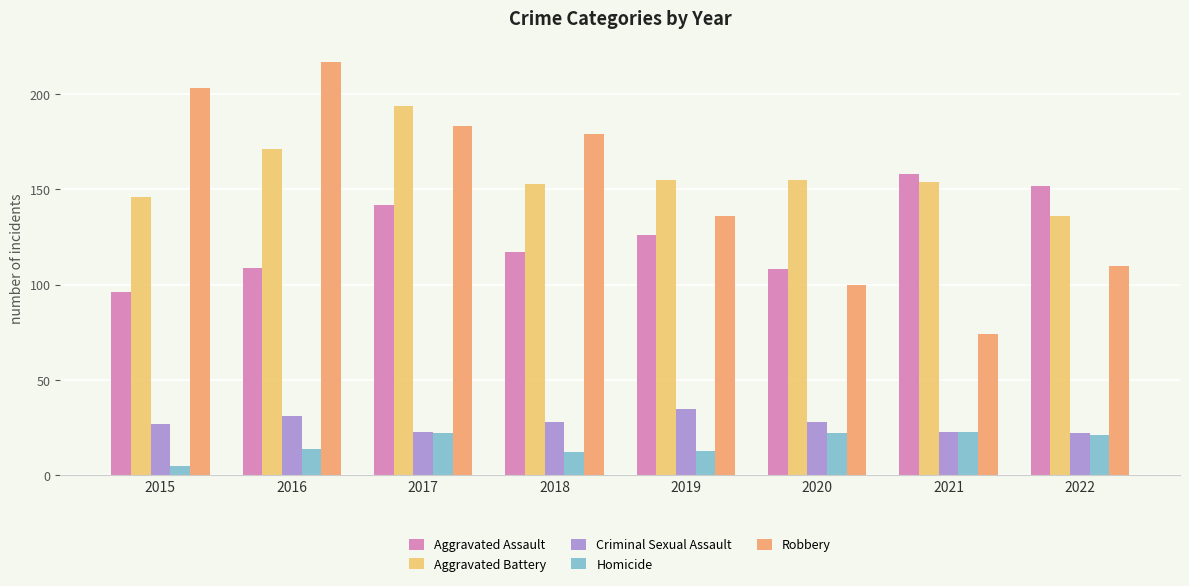

What are all the series names shown in the legend?

Aggravated Assault, Aggravated Battery, Criminal Sexual Assault, Homicide, Robbery